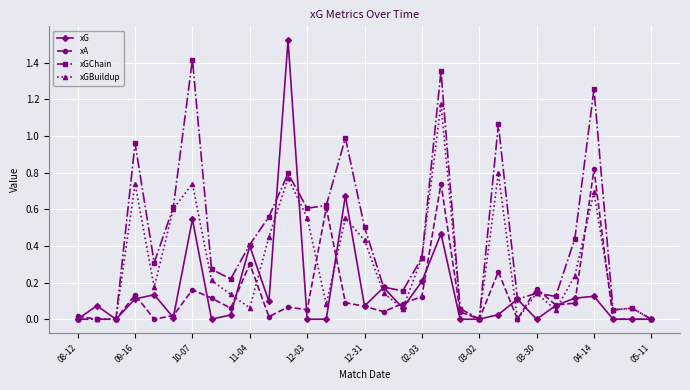

Which series has the largest total across all categories?

xGChain